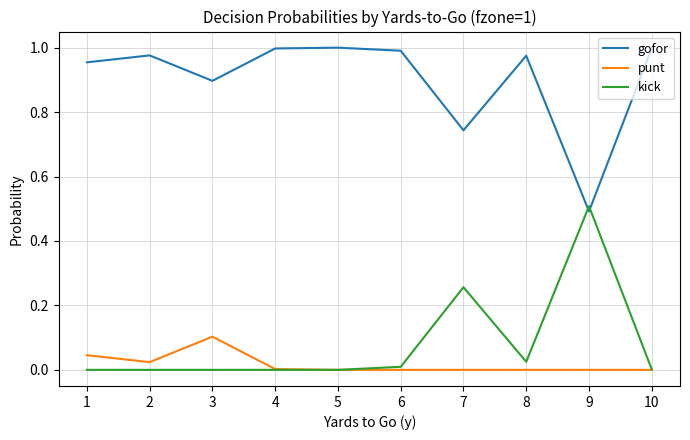

The value of kick at 2 is 0.3. True or false?

False